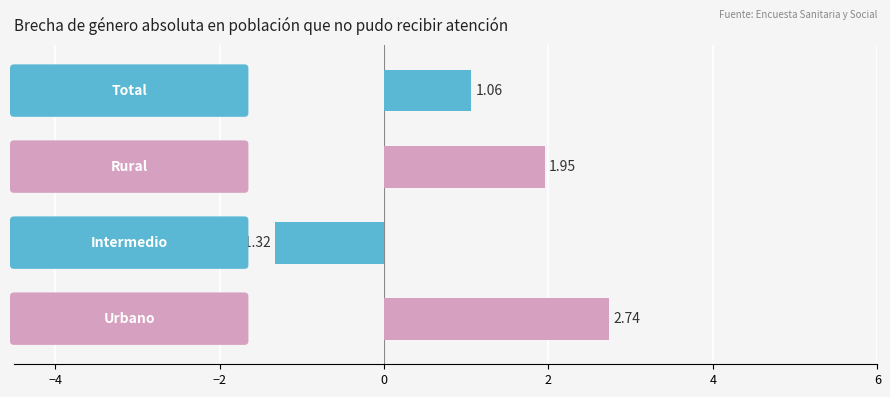

What is the difference between the second highest and second lowest values?

0.9